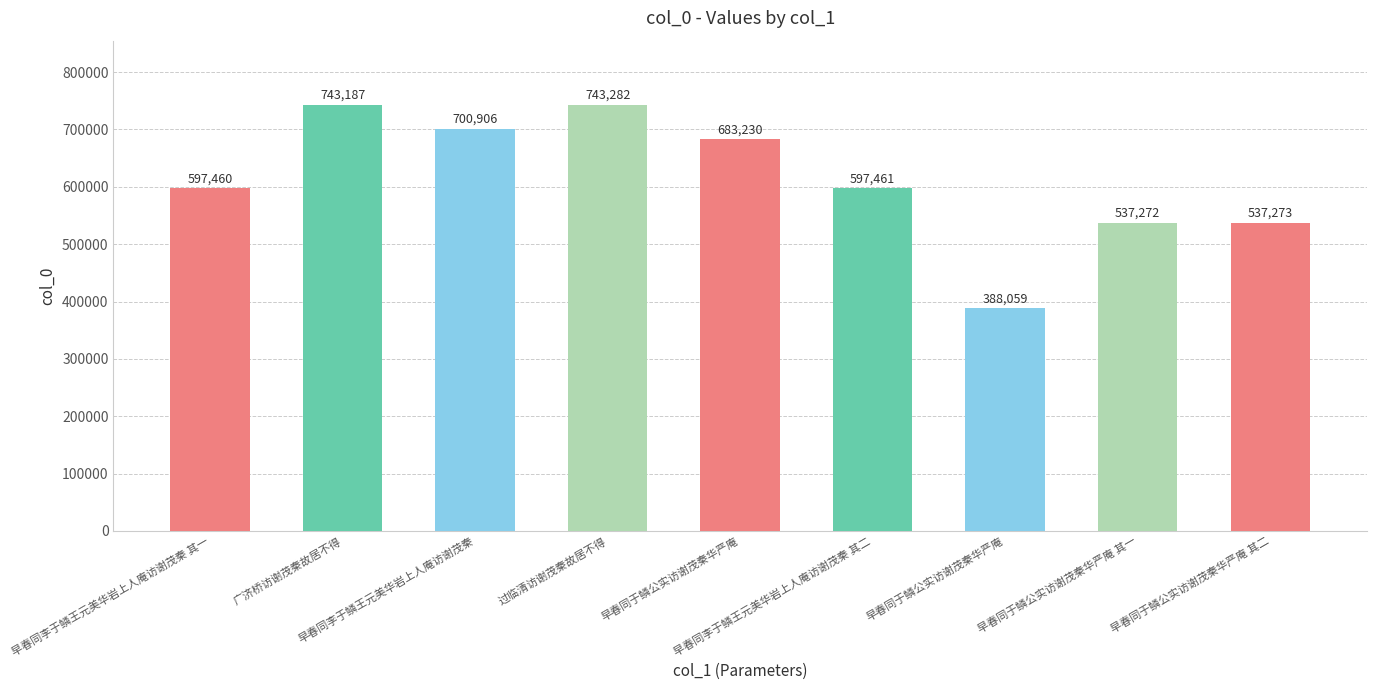

Reading left to right, list all the values displayed in this chart.

597460	743187	700906	743282	683230	597461	388059	537272	537273